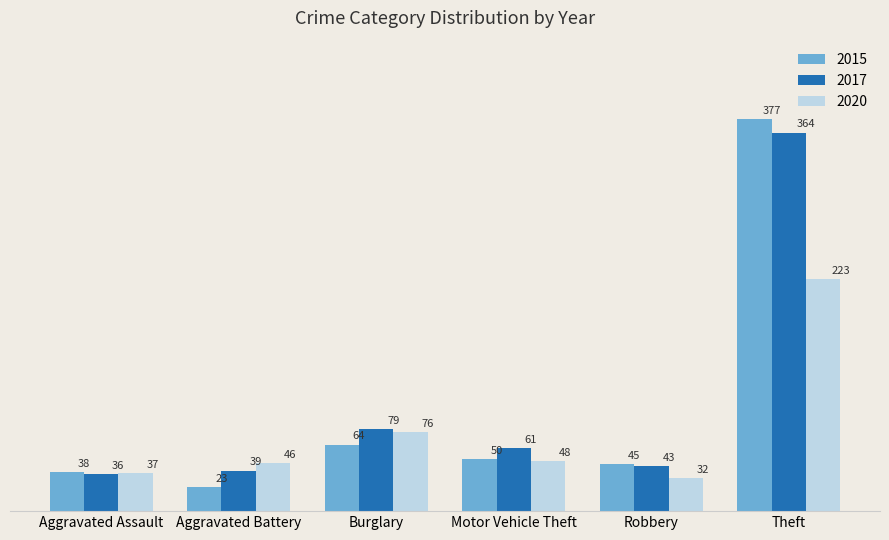

Count the number of data series in this chart.

3